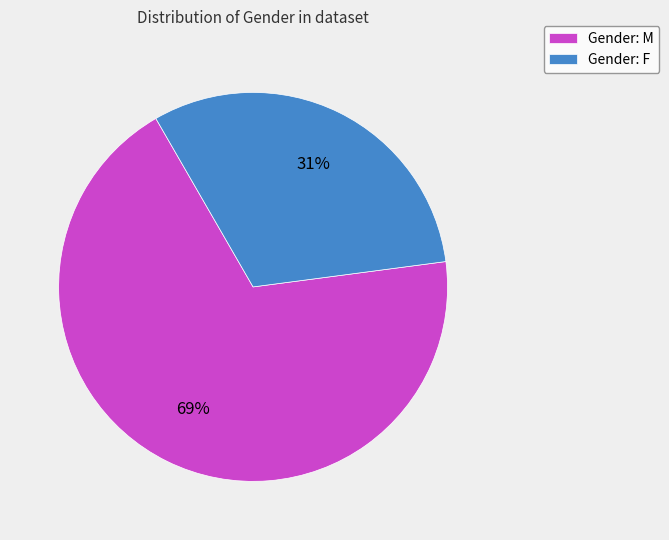

Is it true that Gender: M is 63% of the pie?

False